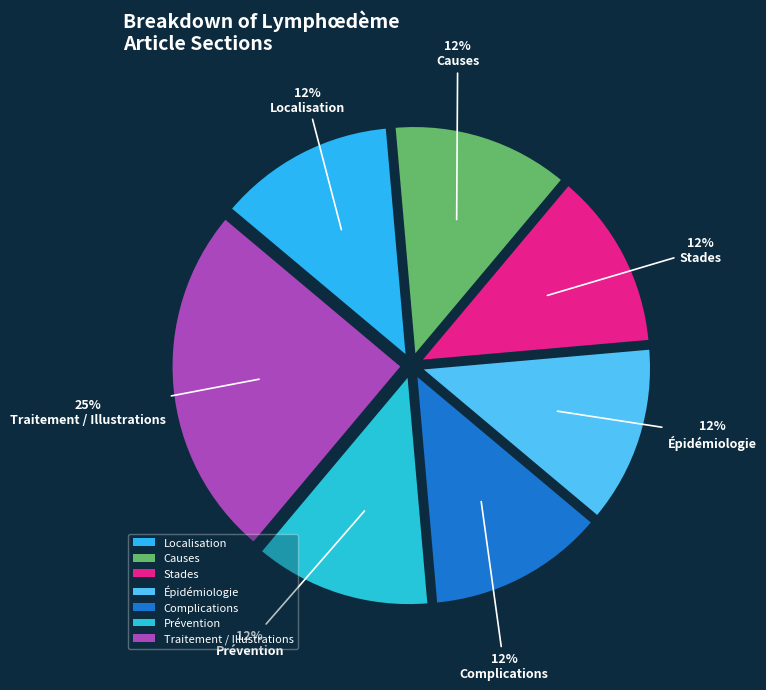

How many slices are in this pie chart?

7